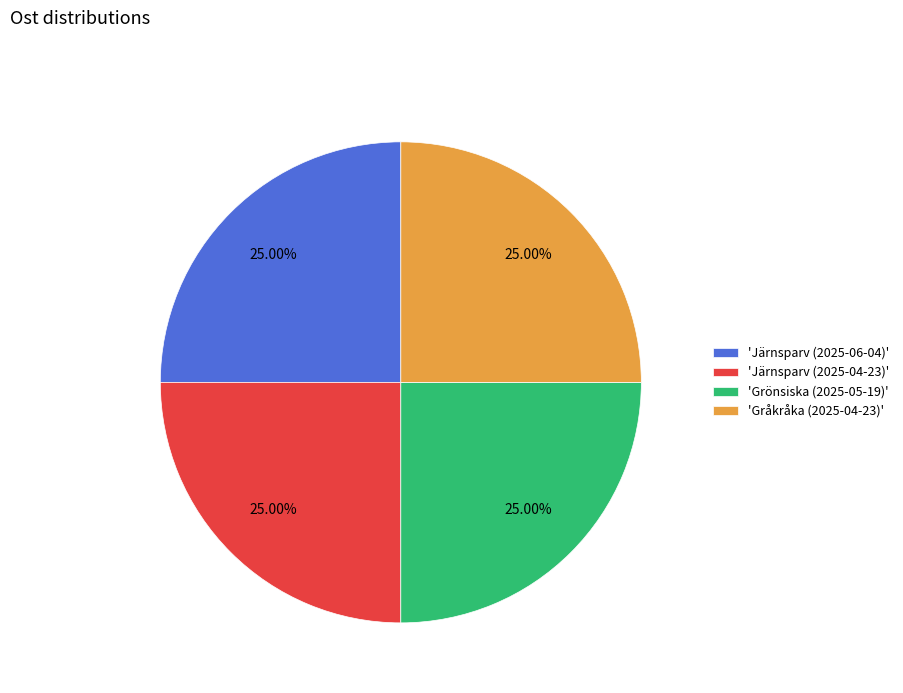

Is there a majority slice in this chart?

No